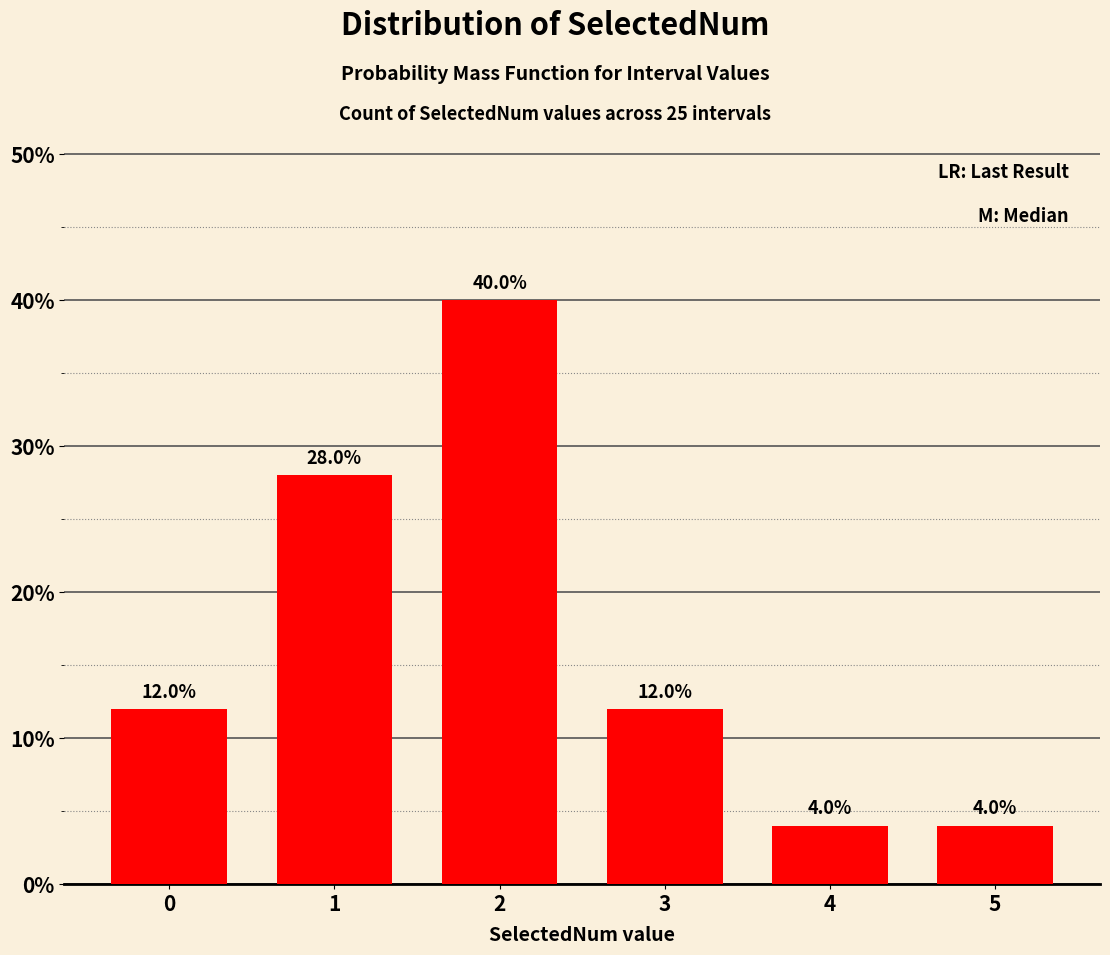

Reading left to right, list all the values displayed in this chart.

0=12.0	1=28.0	2=40.0	3=12.0	4=4.0	5=4.0